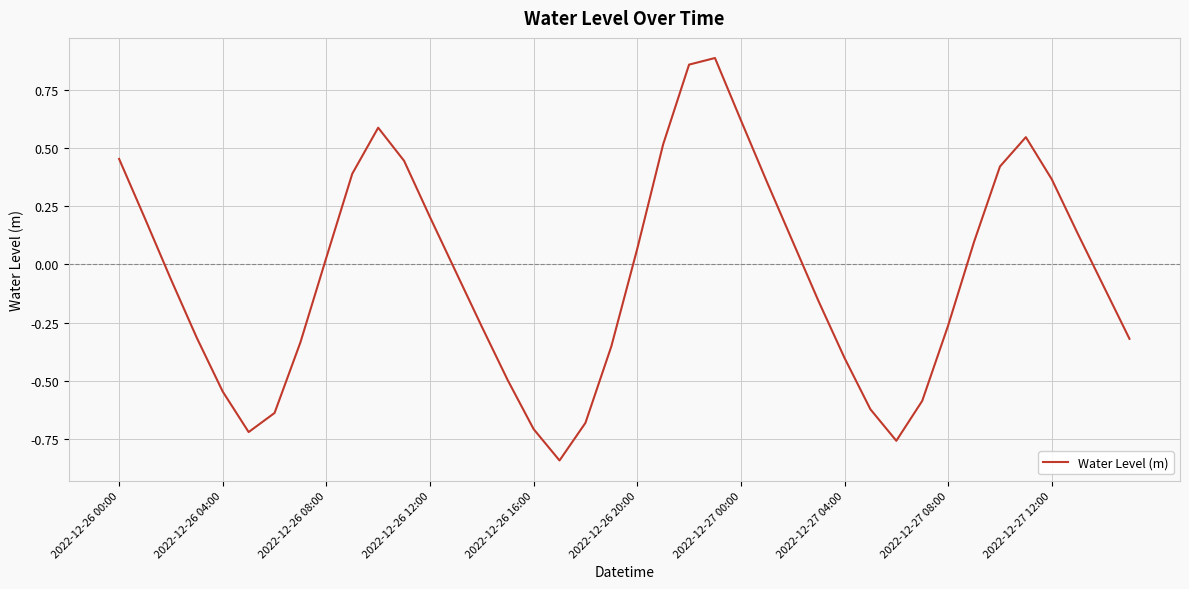

What is the difference between the maximum and minimum values?

1.7